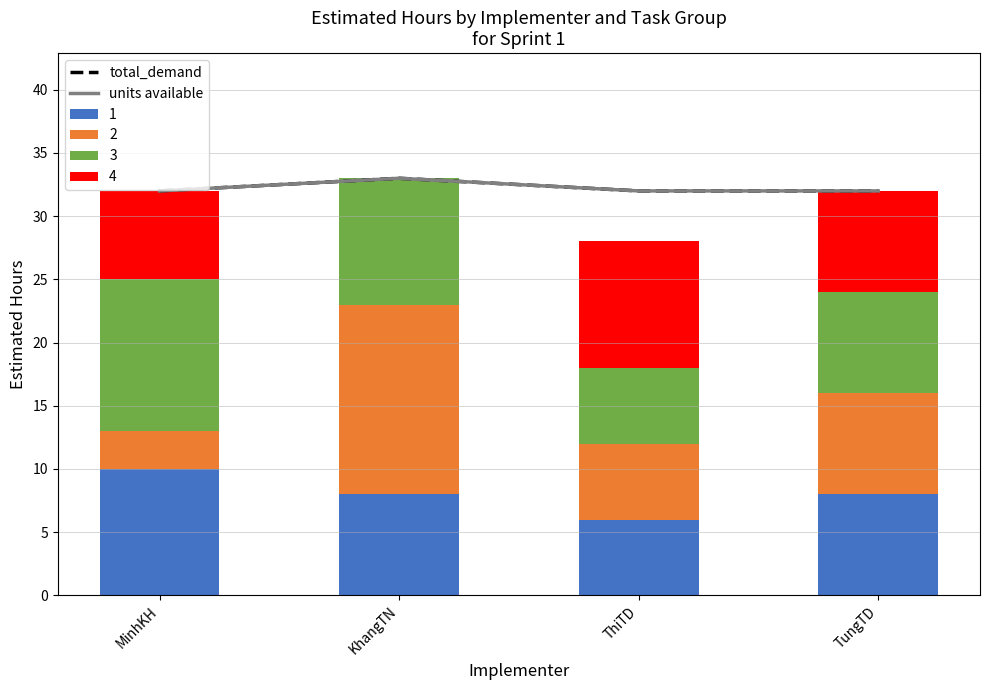

The total_demand series shows 48 at TungTD. True or false?

False